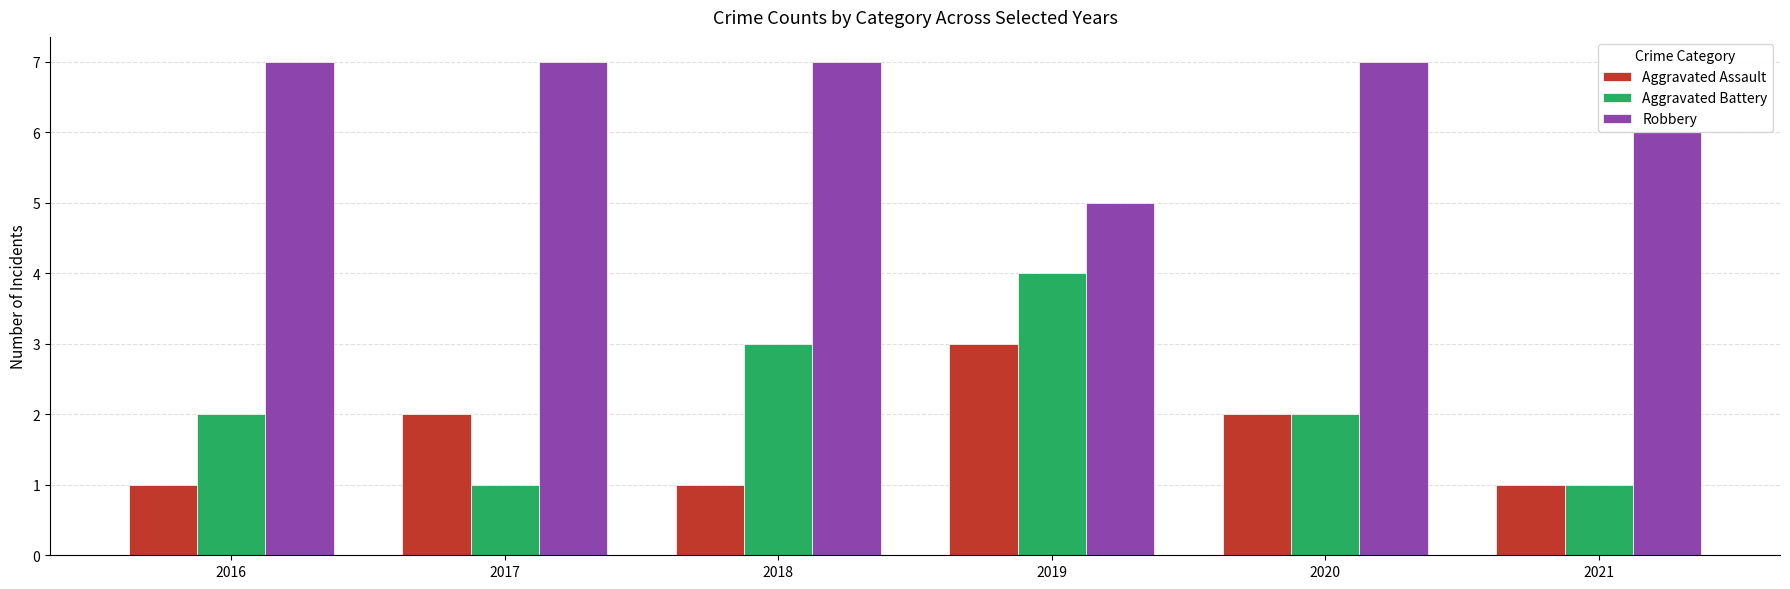

How many data points in Aggravated Assault are less than 2?

3